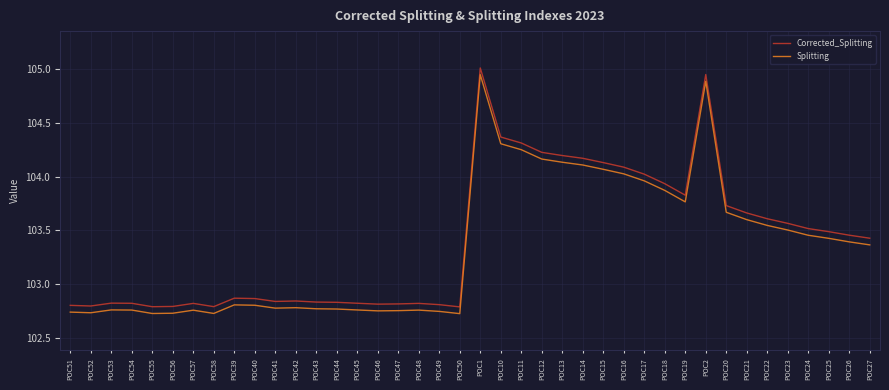

What is the difference between the highest and lowest values at POC44?

0.1